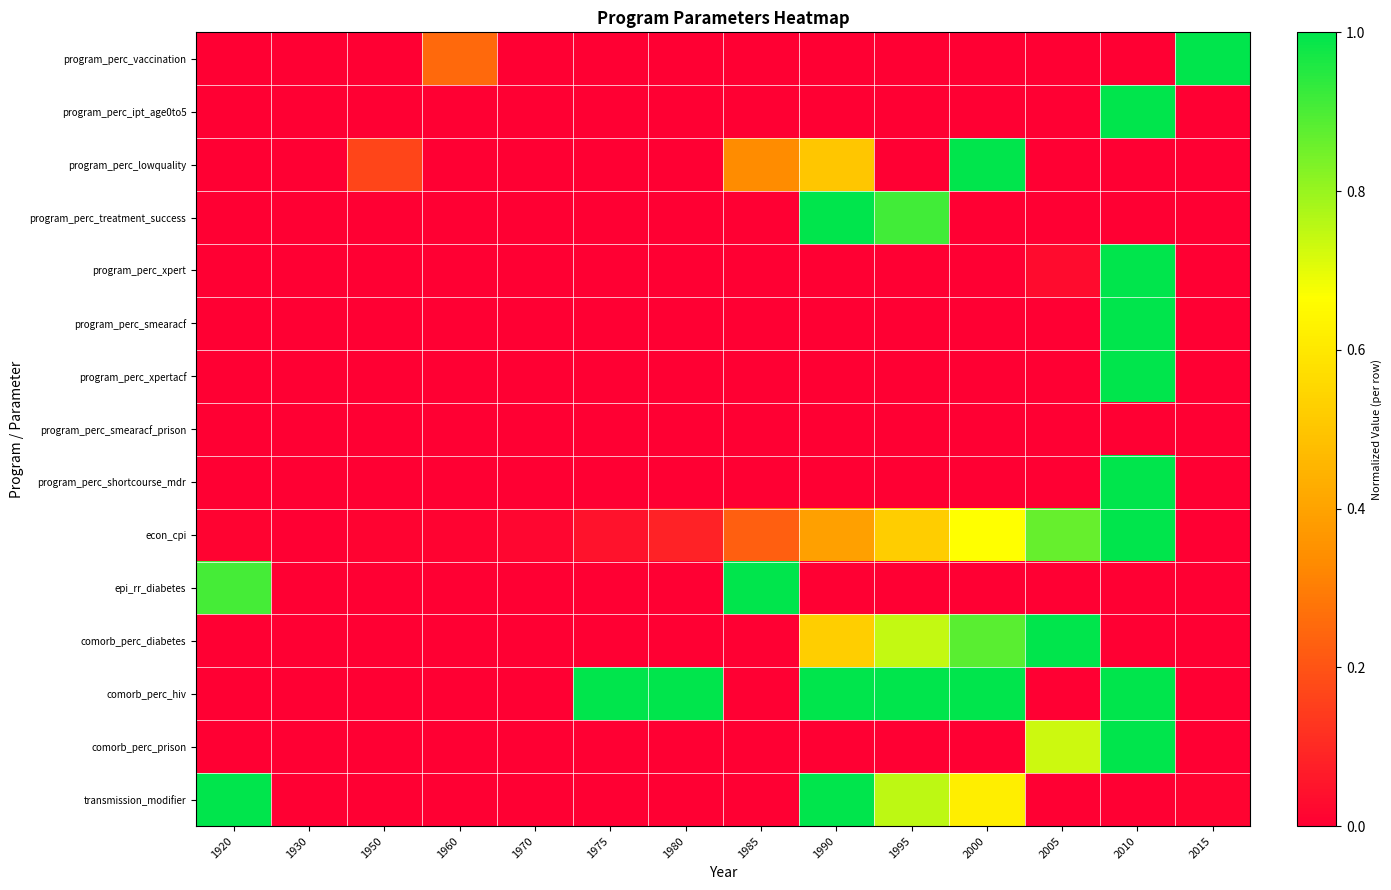

Count the number of data series in this chart.

15